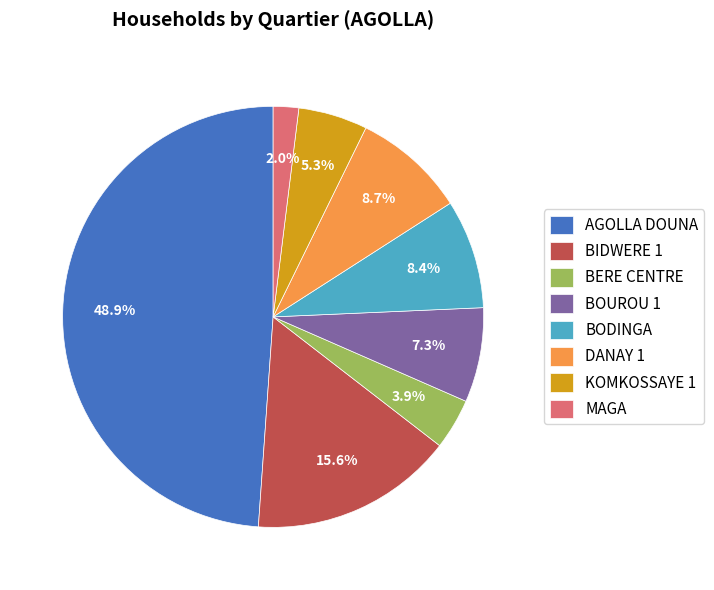

Which slice is the smallest?

MAGA